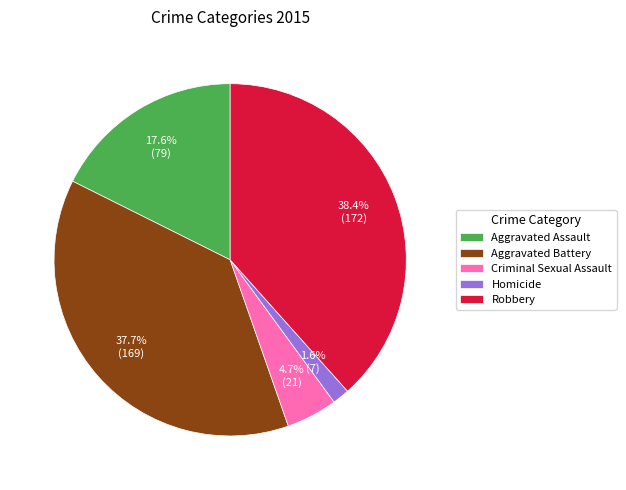

Is there any slice that represents more than half of the pie?

No